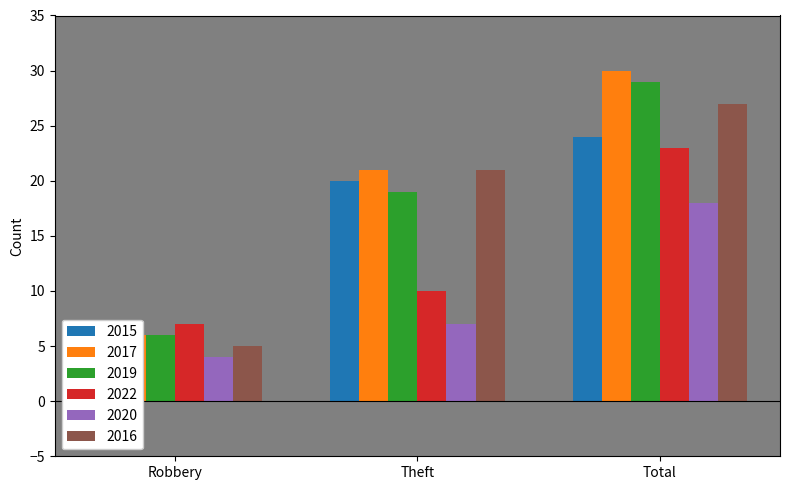

How many values in the 2019 series exceed 19?

1